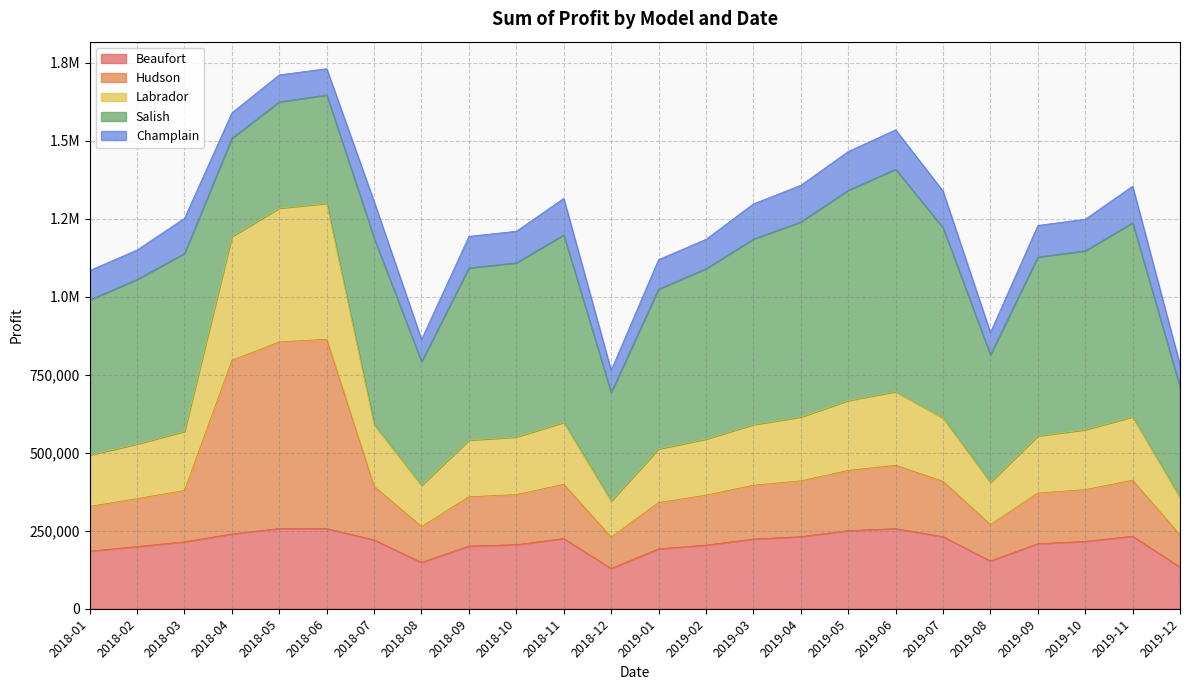

Which has a higher value, 2019-03 or 2018-05?

2018-05